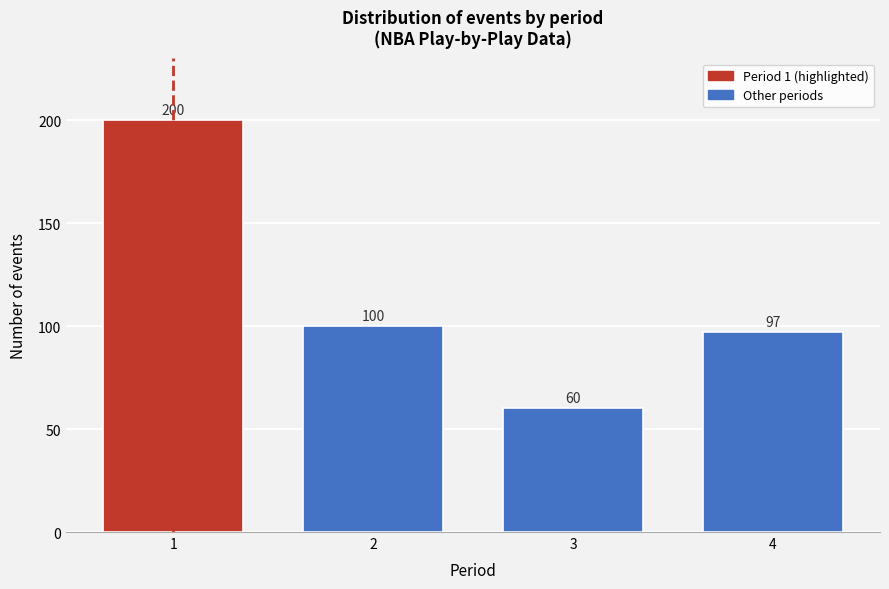

Reading right to left, what are all the values shown in this chart?

4=97	3=60	2=100	1=200